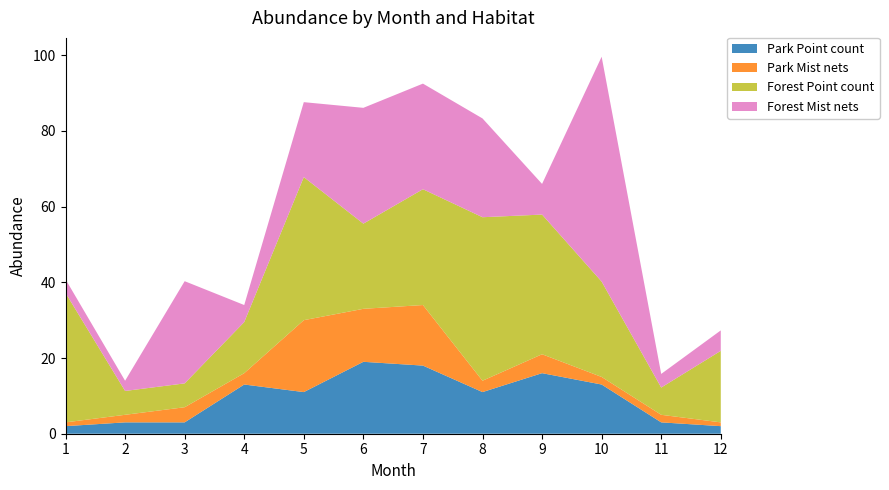

Reading right to left, extract all data points from this chart.

Park Point count: 12=2.0	11=3.0	10=13.0	9=16.0	8=11.0	7=18.0	6=19.0	5=11.0	4=13.0	3=3.0	2=3.0	1=2.0
Park Mist nets: 12=1.0	11=2.0	10=2.0	9=5.0	8=3.0	7=16.0	6=14.0	5=19.0	4=3.0	3=4.0	2=2.0	1=1.0
Forest Point count: 12=18.9	11=7.2	10=25.2	9=36.9	8=43.2	7=30.6	6=22.5	5=37.8	4=13.5	3=6.3	2=6.3	1=34.2
Forest Mist nets: 12=5.4	11=3.6	10=59.4	9=8.1	8=26.1	7=27.9	6=30.6	5=19.8	4=4.5	3=27.0	2=2.7	1=3.6